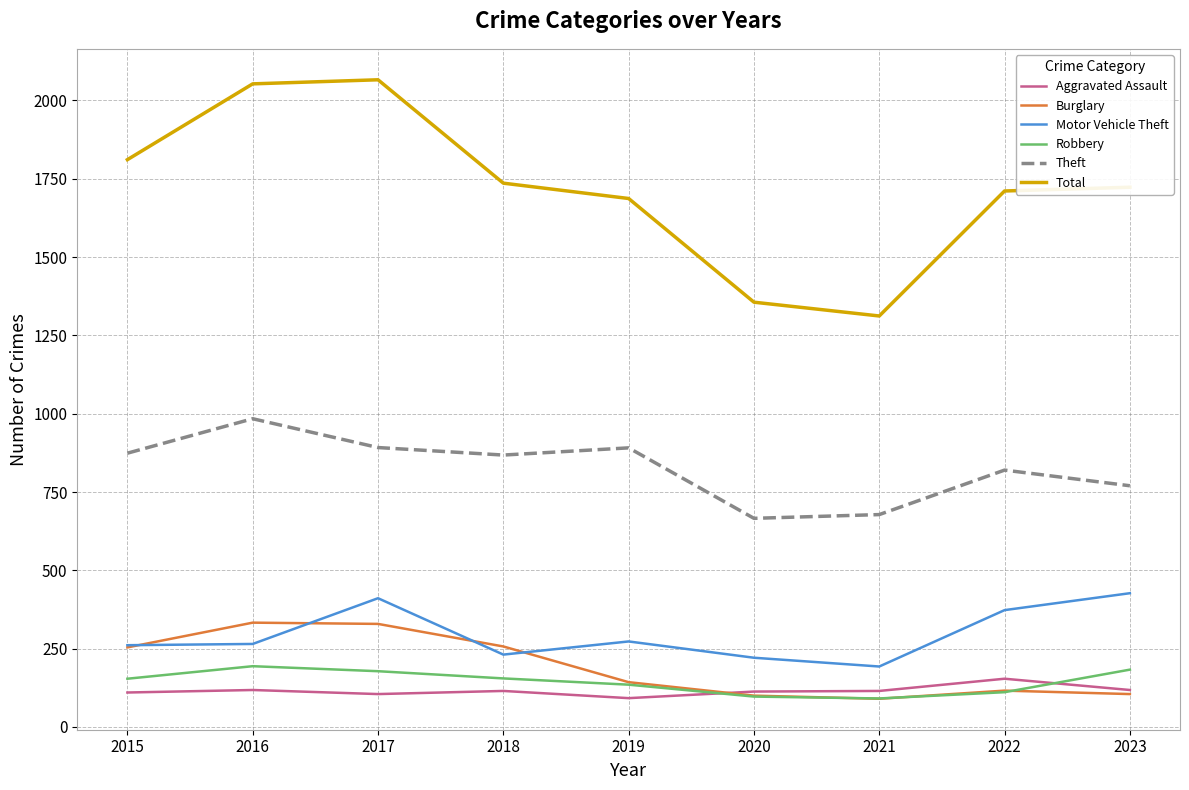

Read the Total value at 2017.

2066